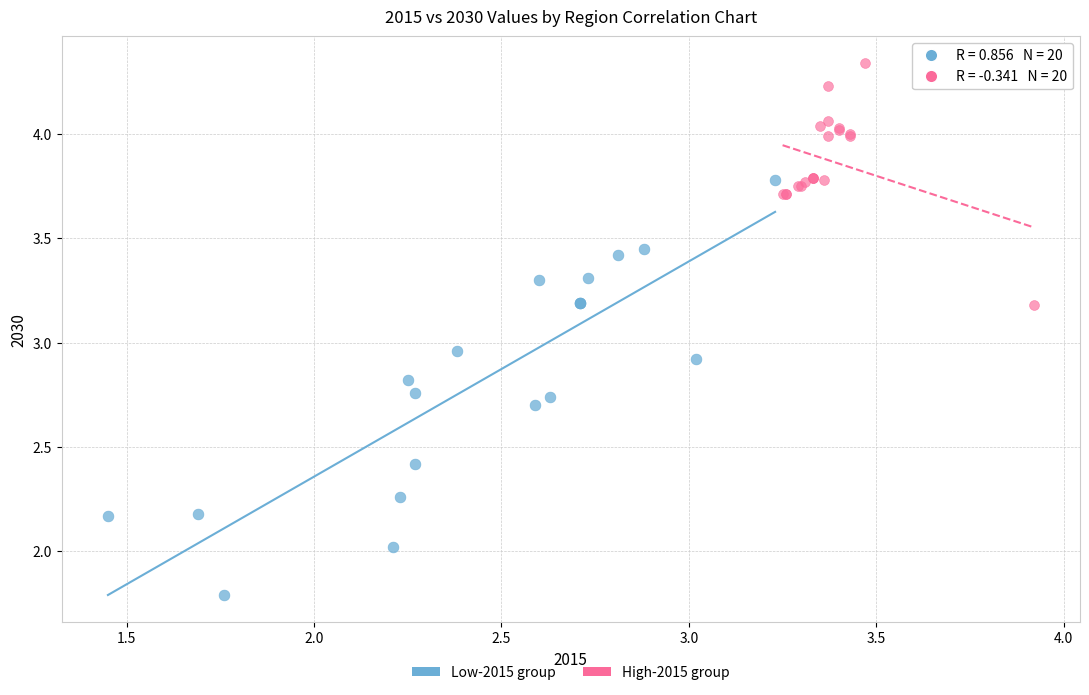

Which series has the widest spread of Y values?

Low-2015 group